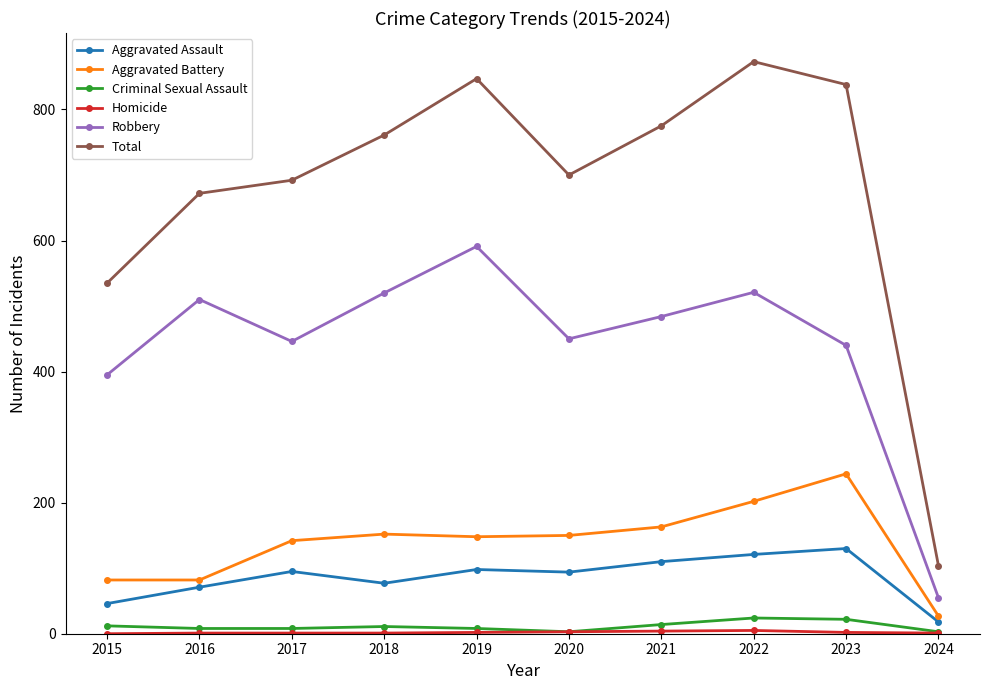

How many lines are shown in the chart?

6